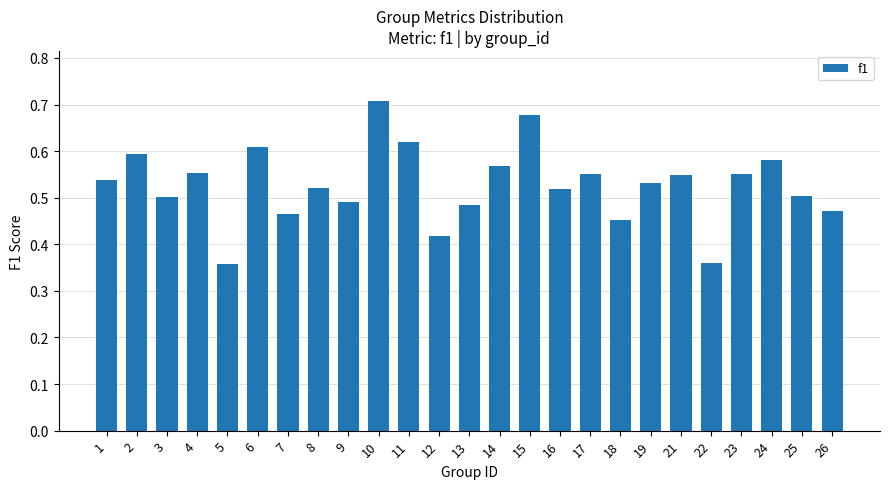

What is the change in value from 4 to 15?

+0.1